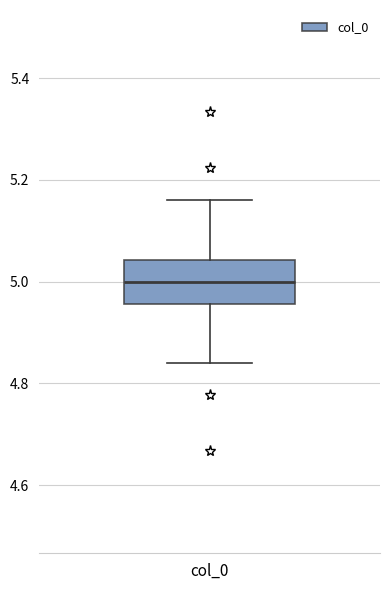

Read this box plot against the y-axis: the position of the median line, the range covered by the box, and the ends of both whiskers. The values are not printed on the chart, so give them approximately, as read against the axis.

median 5.00, box 4.96 to 5.04, whiskers 4.84 to 5.16